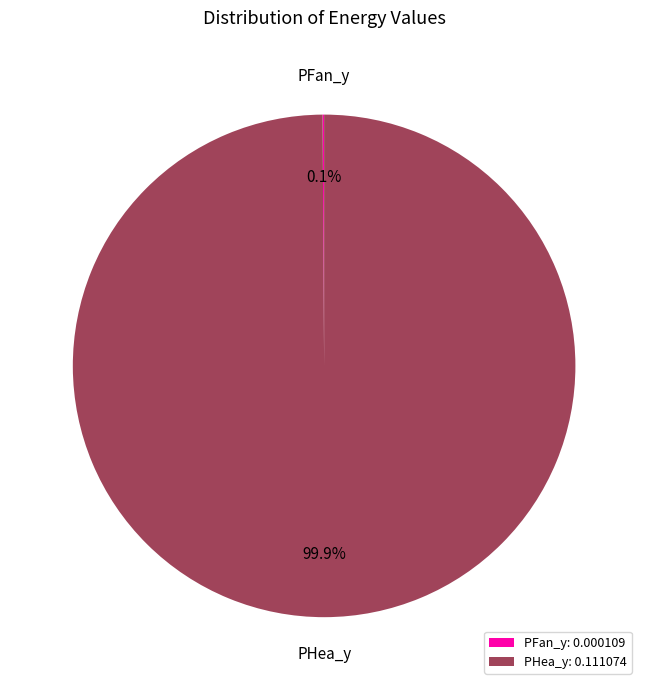

What percentage is NOT represented by PHea_y?

0.1%